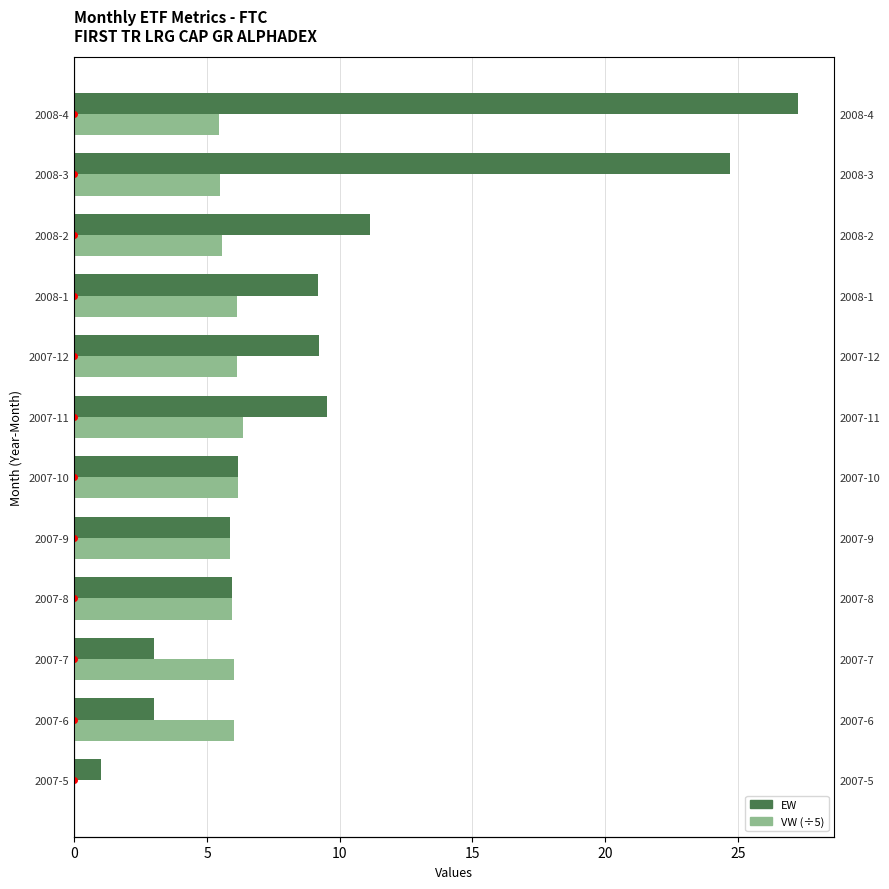

Is the value of VW (÷5) at 2008-2 greater than the value of EW at 2007-9?

No